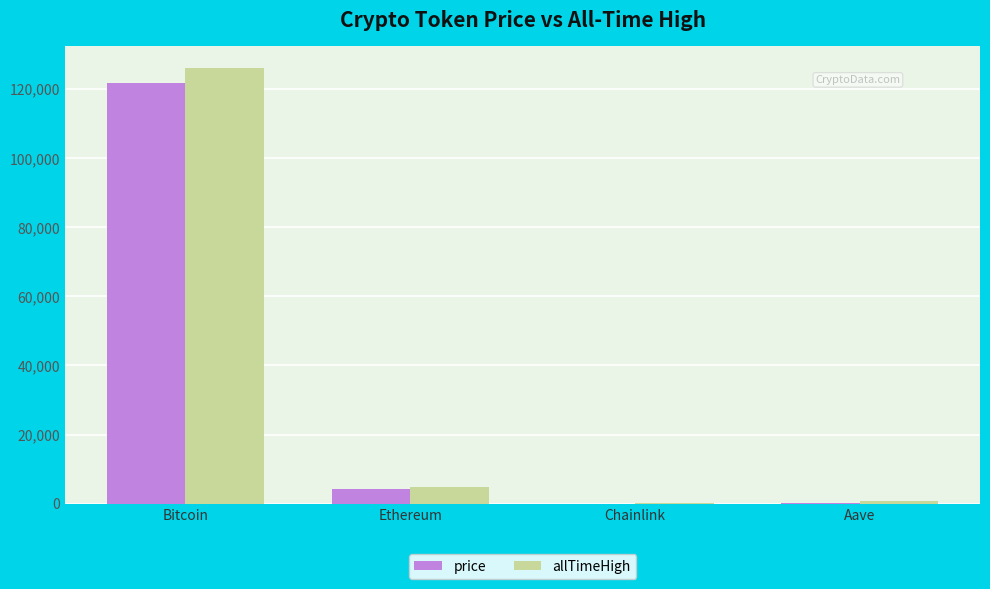

Which series has the largest total across all categories?

allTimeHigh